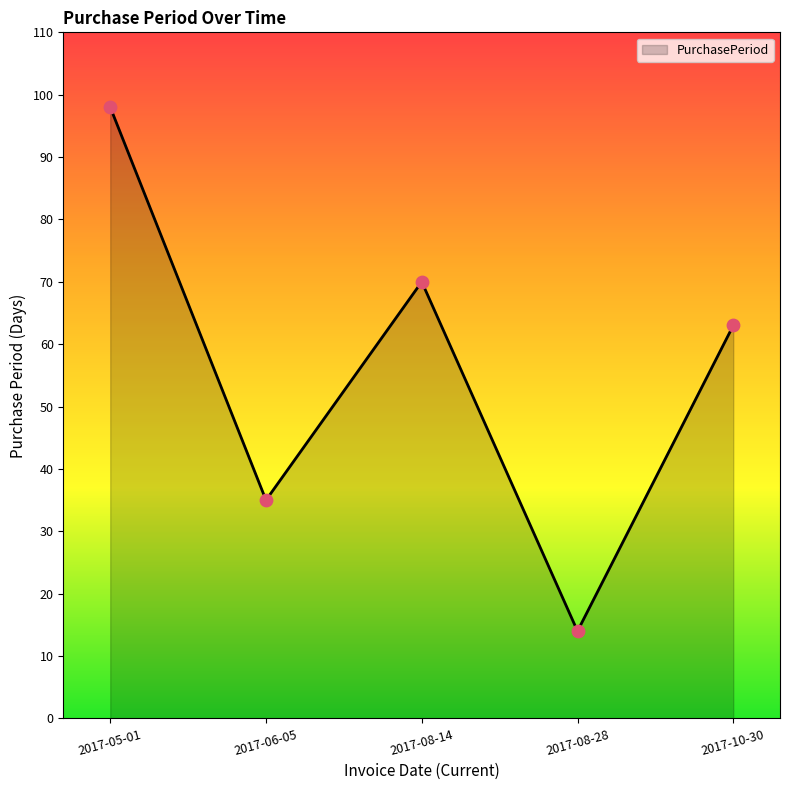

Which has a higher value, 2017-08-28 or 2017-05-01?

2017-05-01